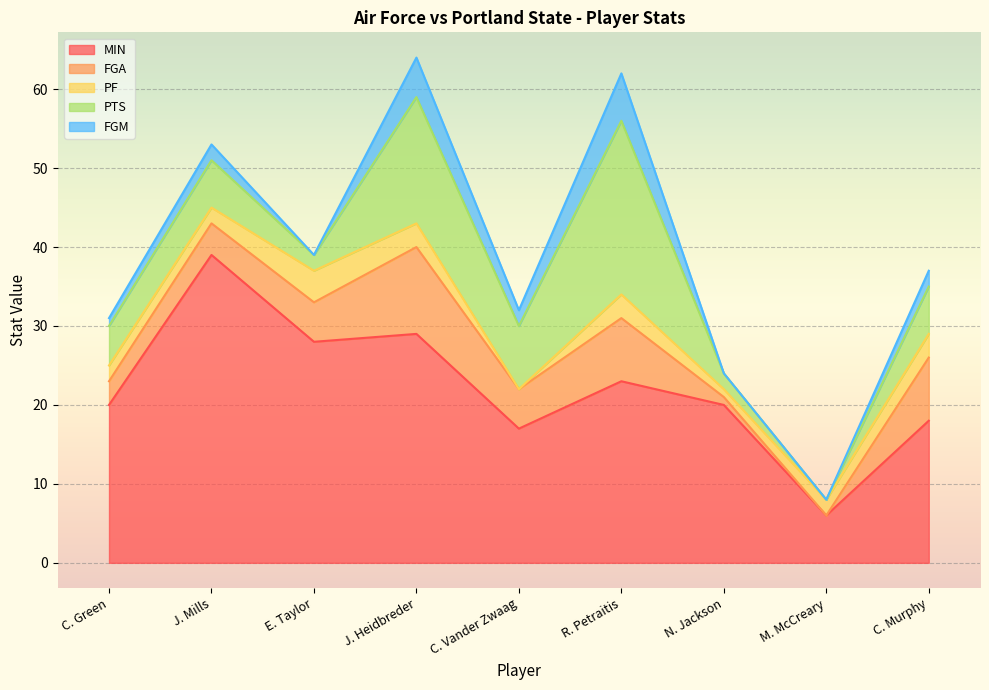

How many series are shown in this chart?

5